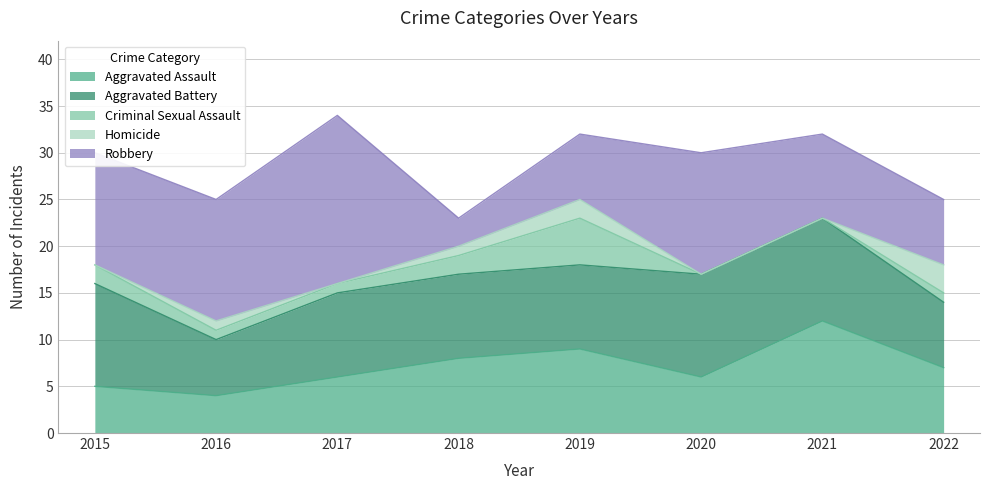

True or false: Aggravated Assault and Homicide intersect in this chart.

False